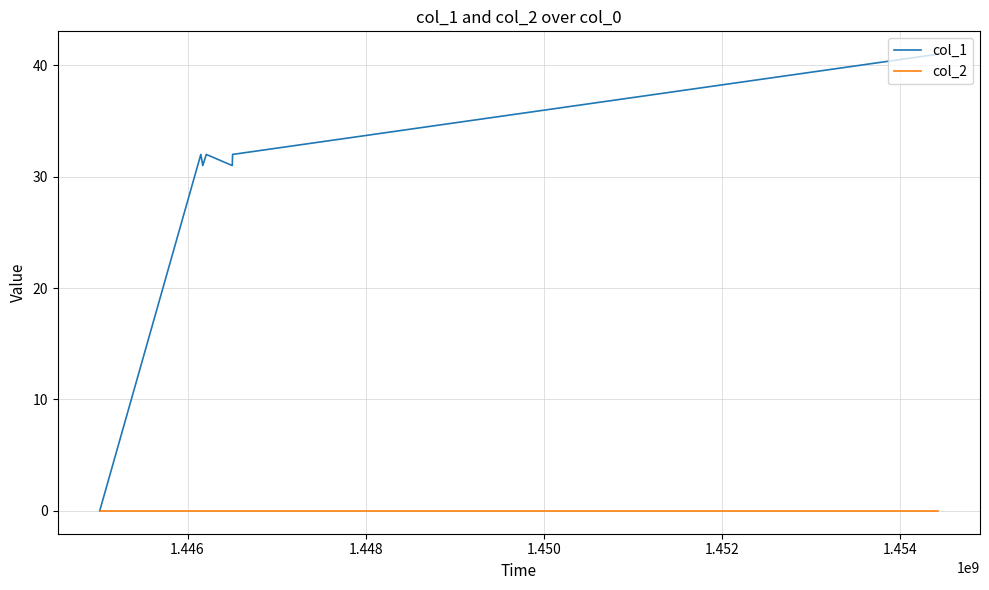

How many categories are shown in the chart?

7